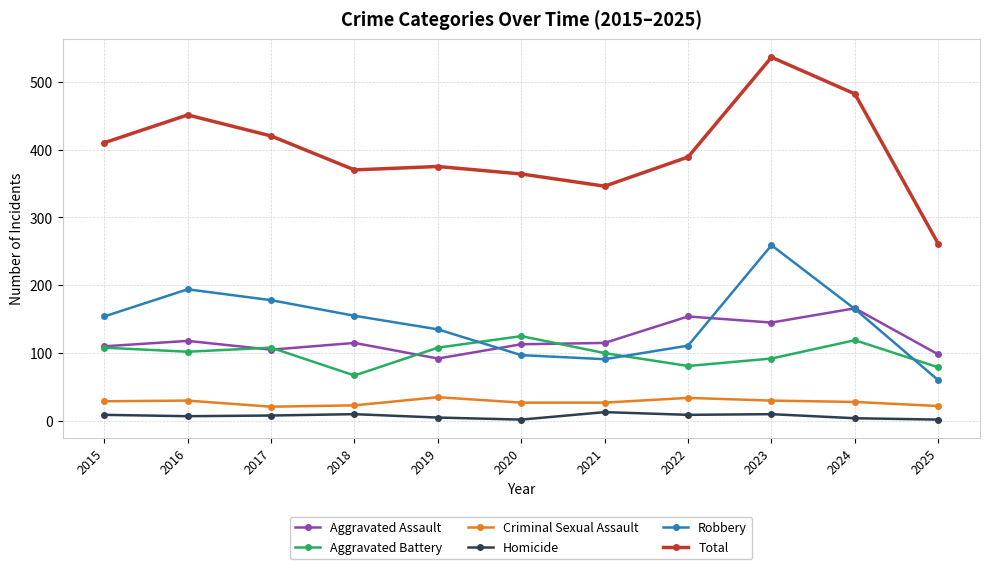

True or false: Robbery has more than 2 interior local peaks.

False